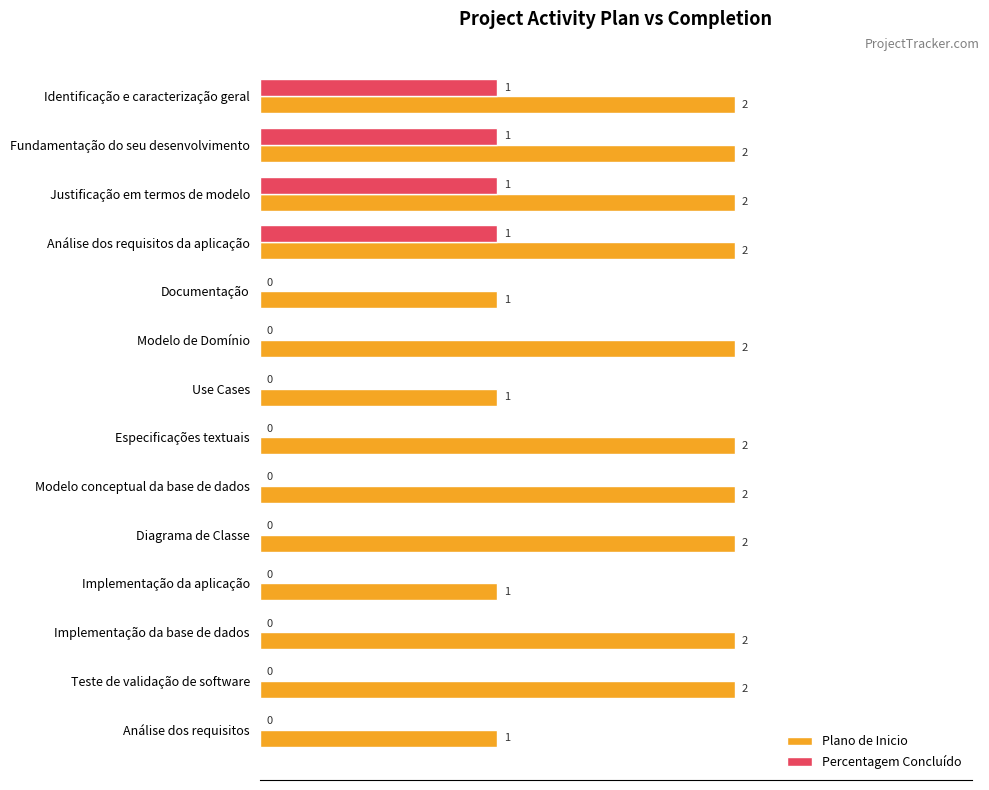

Which series changed the most between Justificação em termos de modelo and Modelo conceptual da base de dados?

Percentagem Concluído